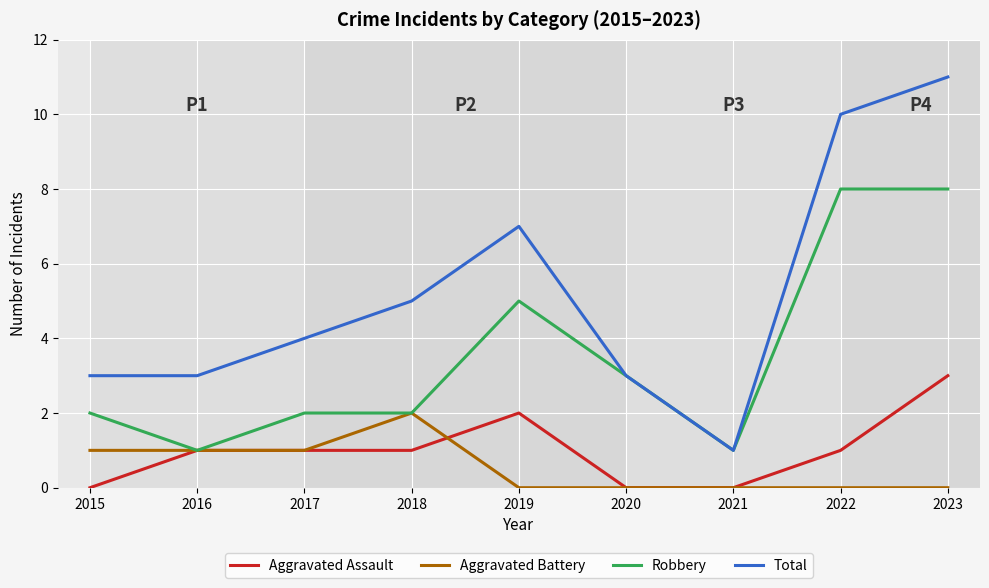

At which label does Aggravated Assault reach its peak?

2023